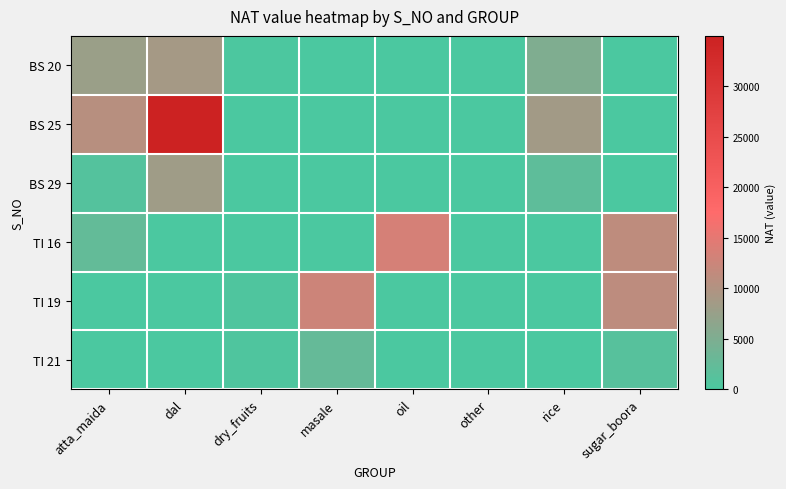

Which series has the widest spread of values?

BS 25